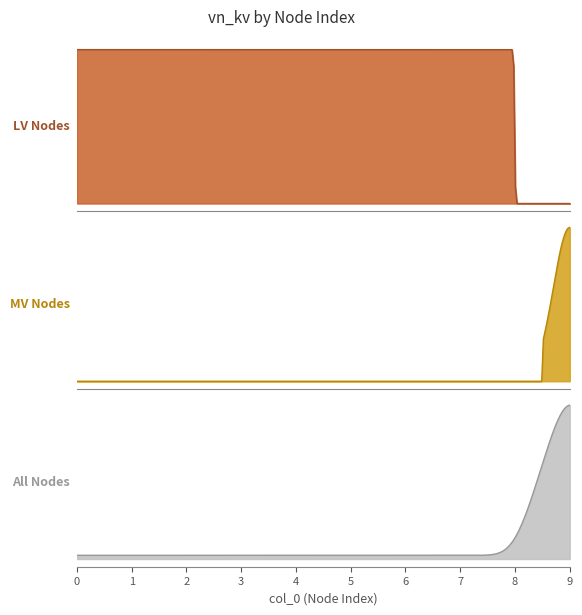

True or false: there are more than 0 points higher than both neighbors.

False